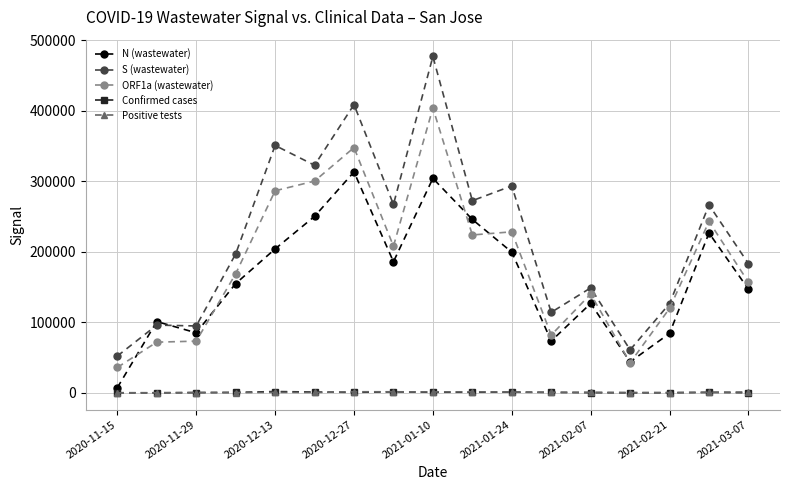

Which series has the widest spread of values?

S (wastewater)